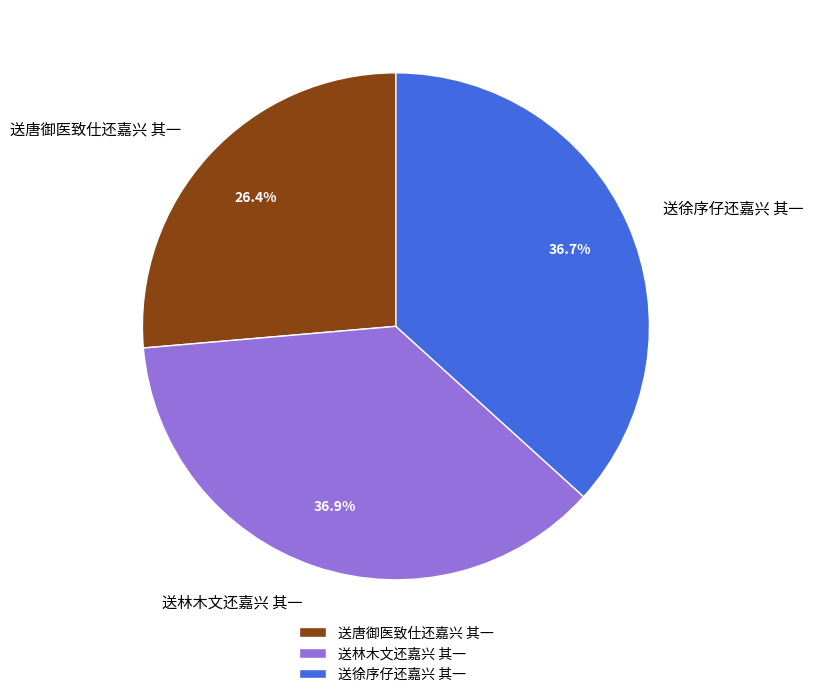

What percentage is the 送林木文还嘉兴 其一 slice, to the nearest percent?

37%